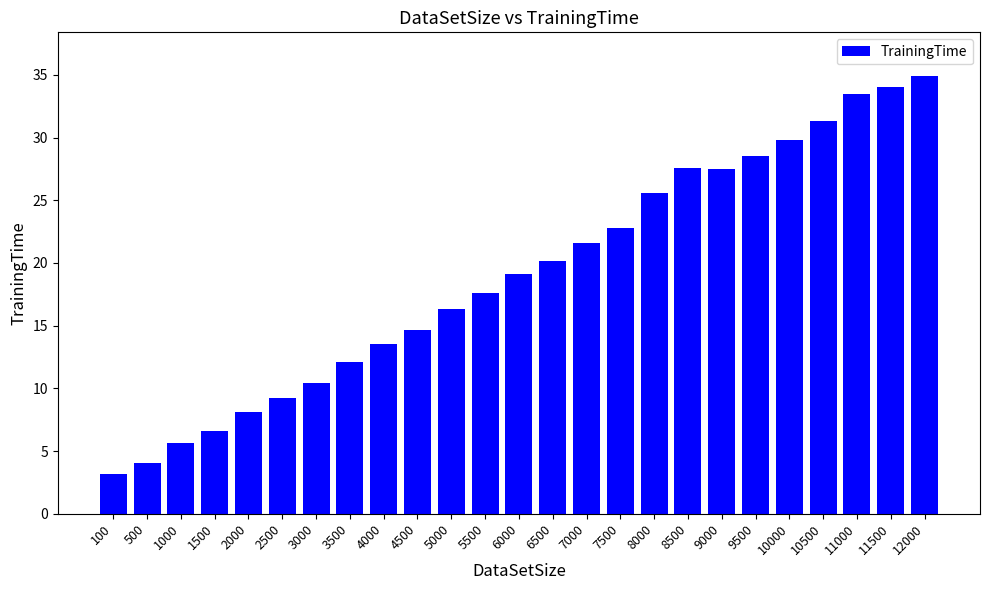

Approximately how many times larger is the value at 7500 compared to 4500?

1.6